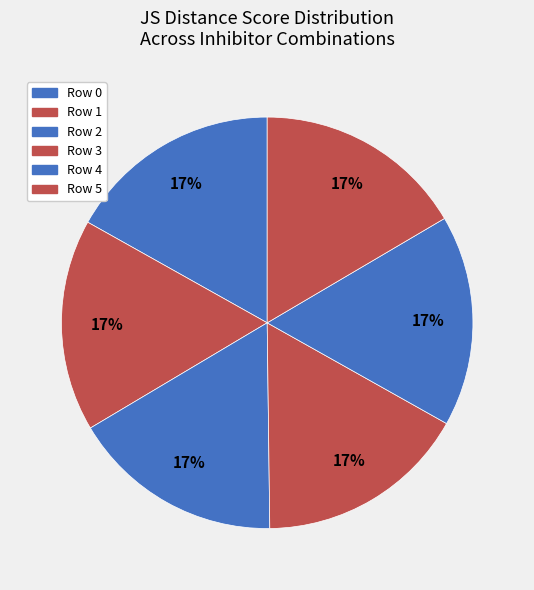

How many slices are in this pie chart?

6